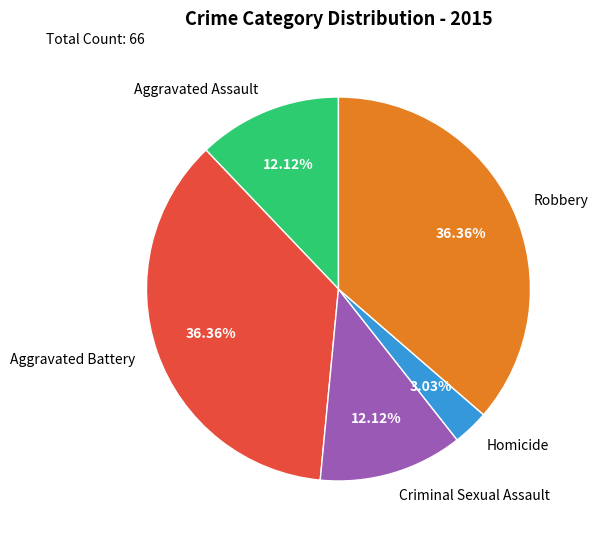

How many segments does this pie chart have?

5